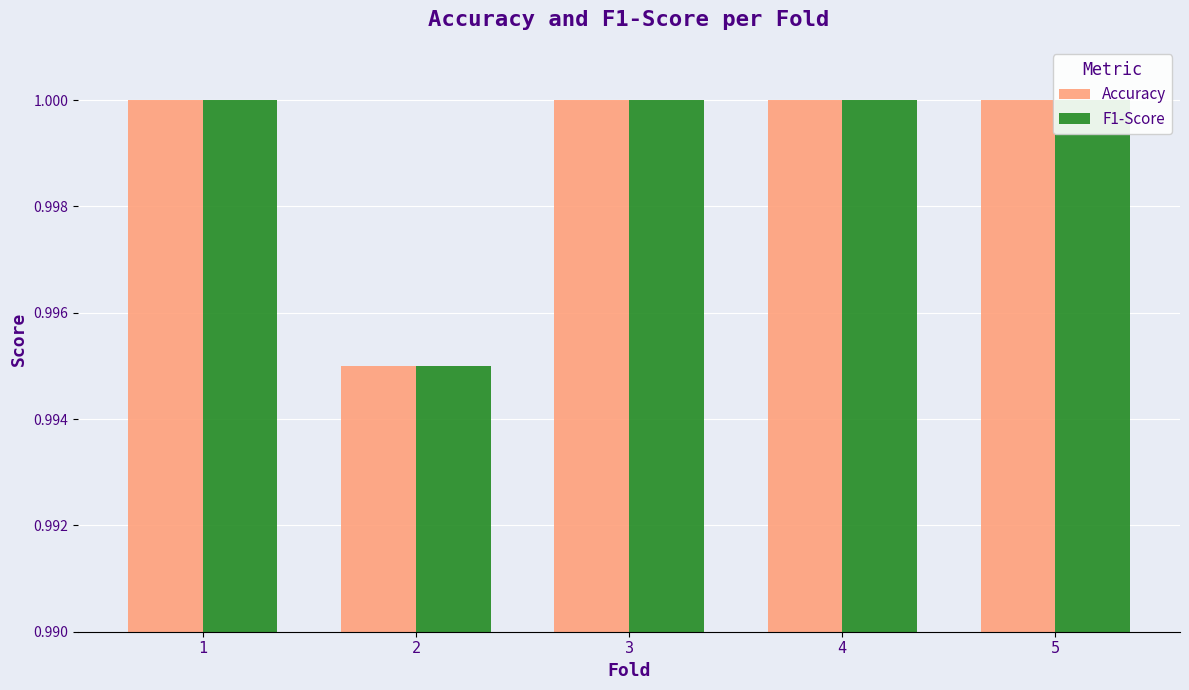

The value of F1-Score at 2 is 0.4. True or false?

False